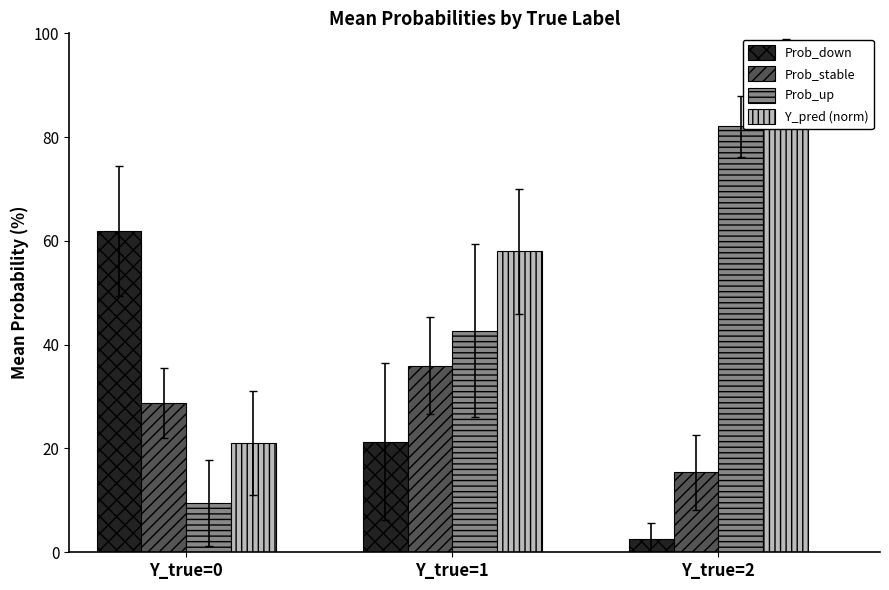

How many data points in Prob_down are less than 21?

1